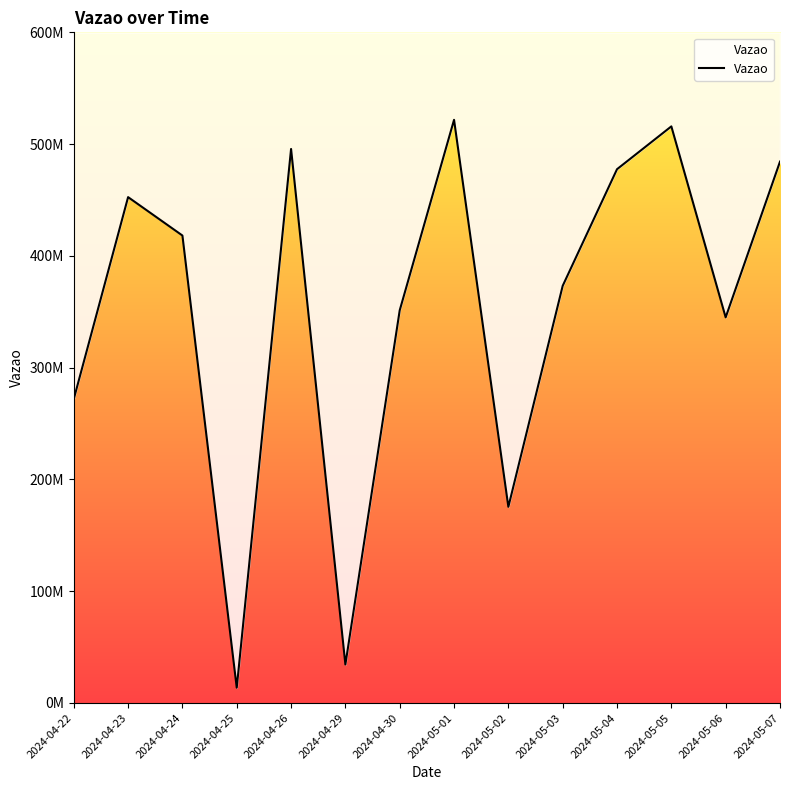

What position from the left is 2024-04-22?

1